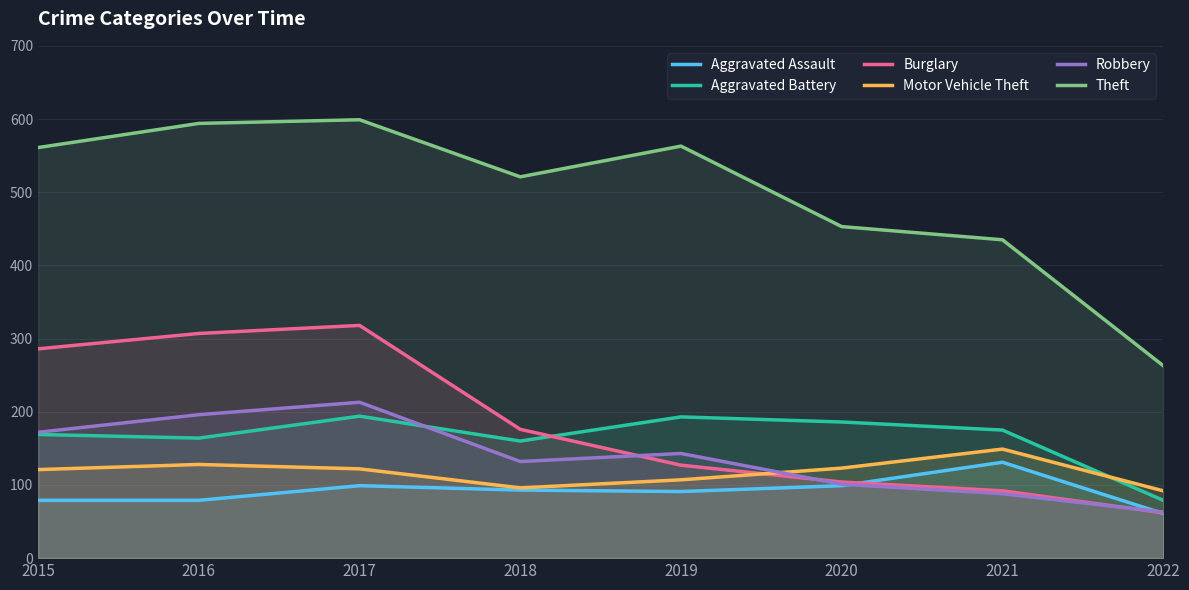

What is the spread (max minus min) of values at 2020?

354